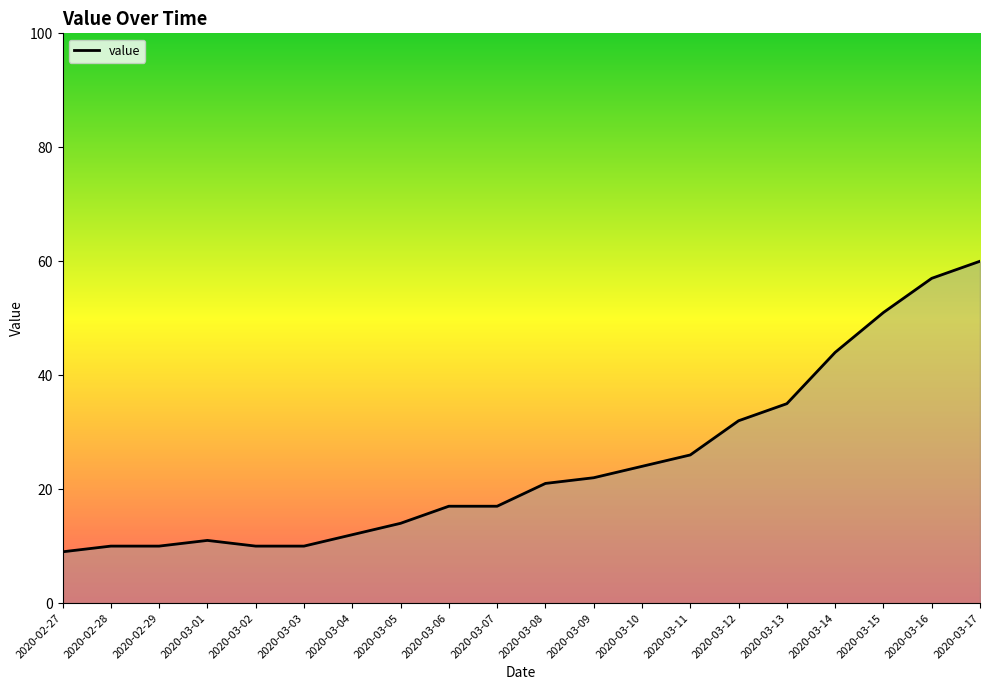

At which category does the chart reach its peak across all series?

2020-03-17